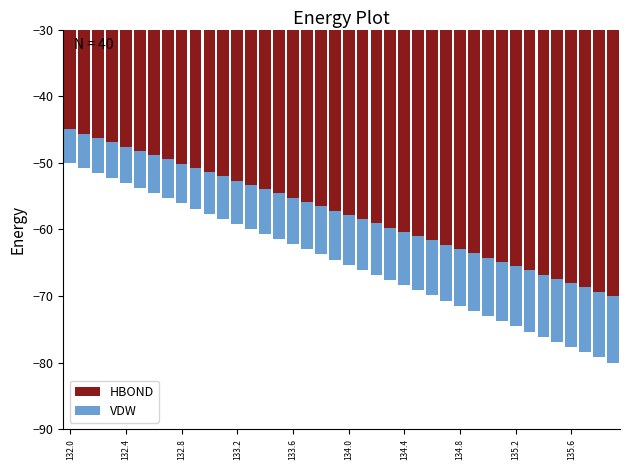

What is the sum of the Y values at 13 and 38?

-16.5